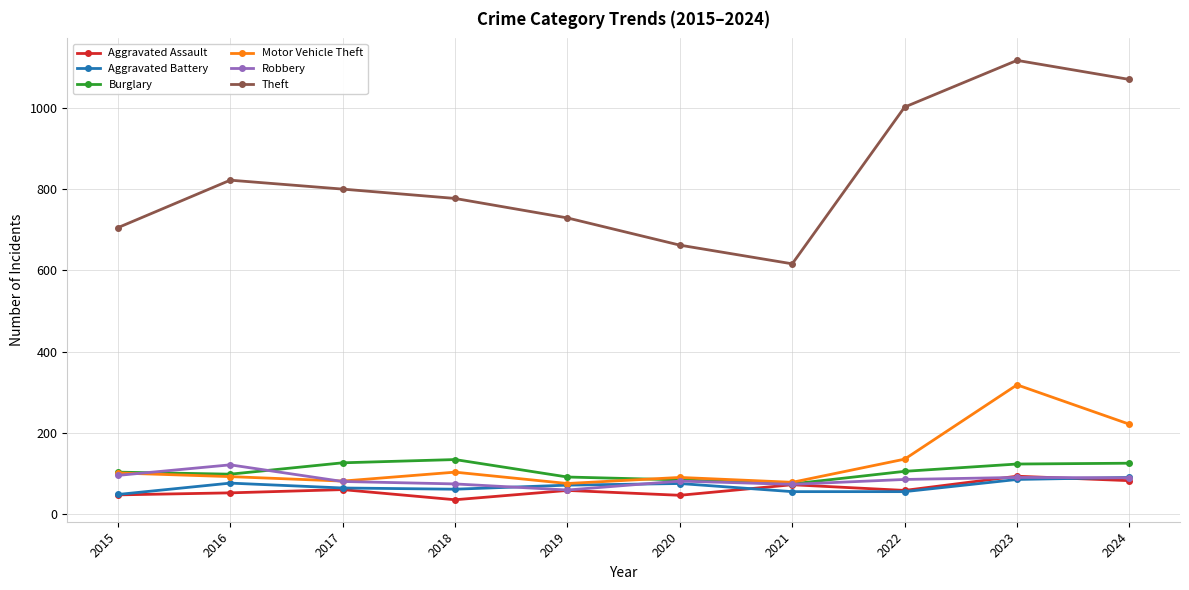

Between 2016 and 2022, which series saw the biggest shift?

Theft